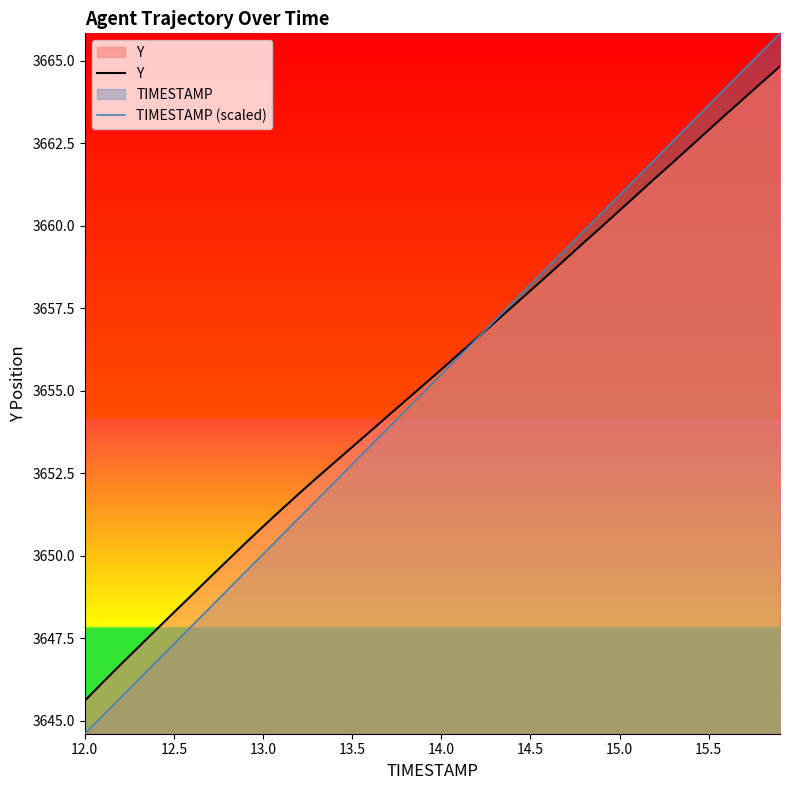

Read the TIMESTAMP (scaled) value at 14.5.

3658.2